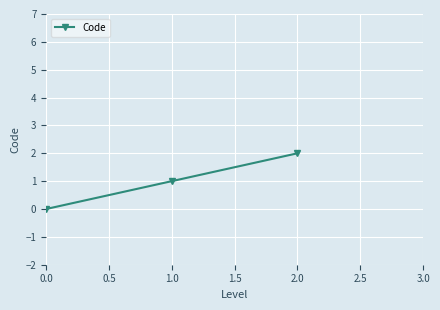

What is the change in value from 1.0 to 2.0?

+1